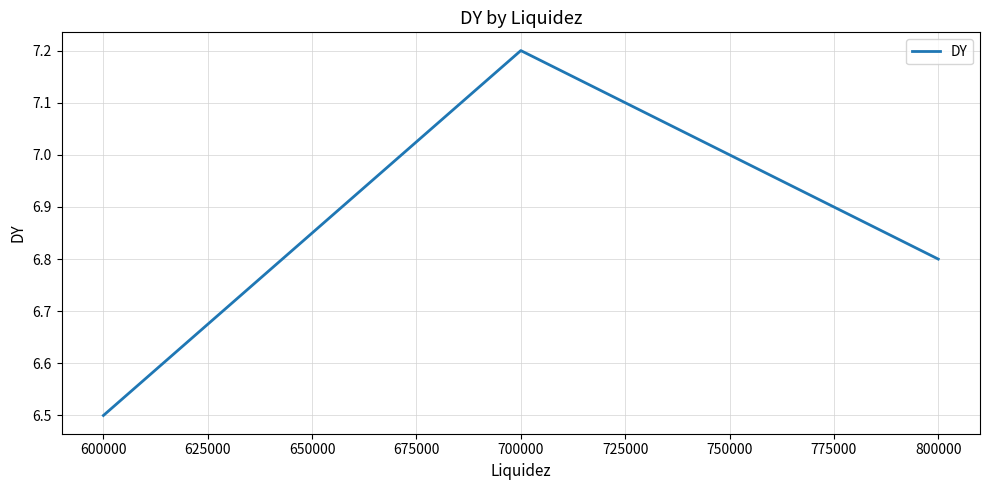

What is the difference between the maximum and minimum values?

0.7